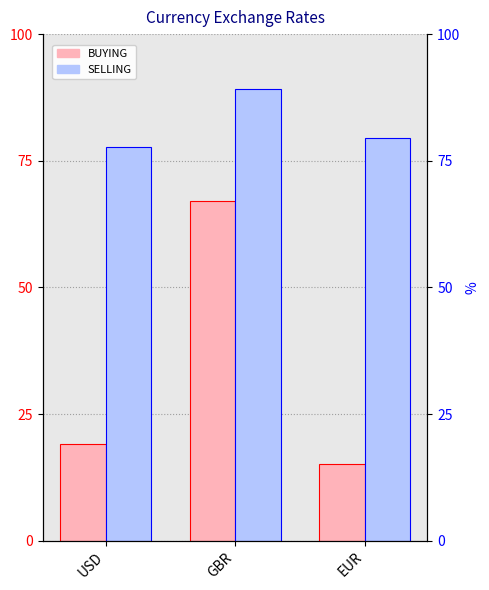

At how many categories does at least one series exceed 37?

3